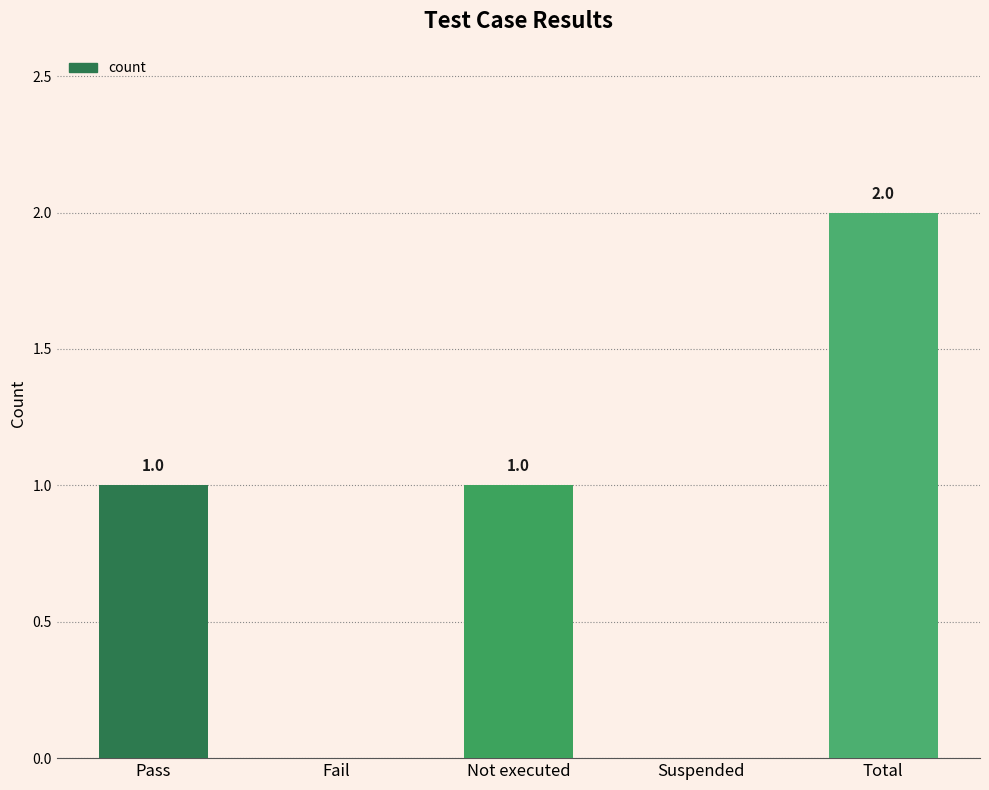

Reading left to right, what are all the values shown in this chart?

1	0	1	0	2